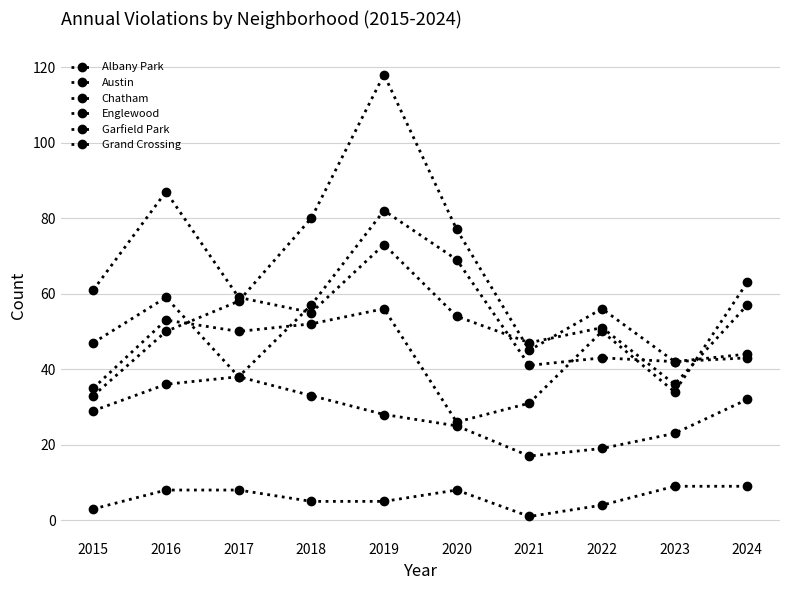

Read the Grand Crossing value at 2022, to the nearest 5.

50